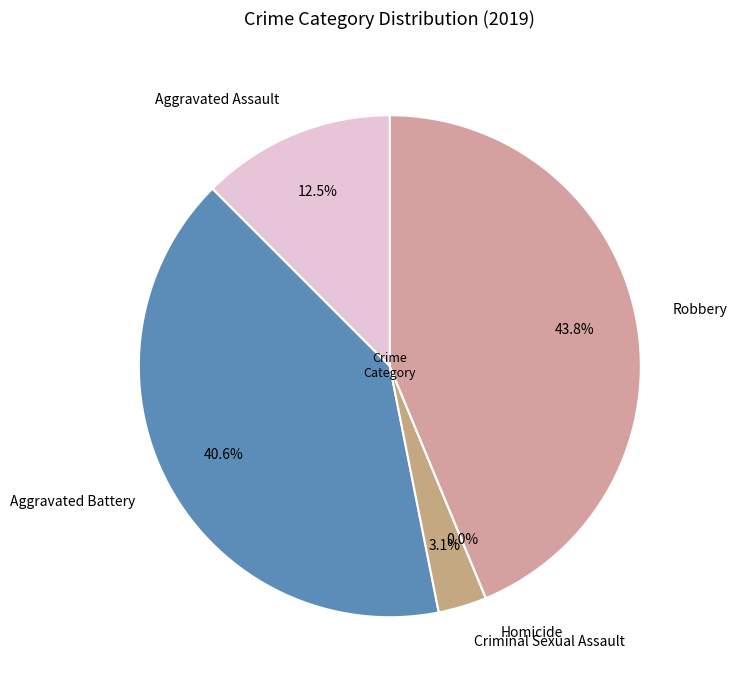

Rank the categories by value from lowest to highest.

Homicide, Criminal Sexual Assault, Aggravated Assault, Aggravated Battery, Robbery